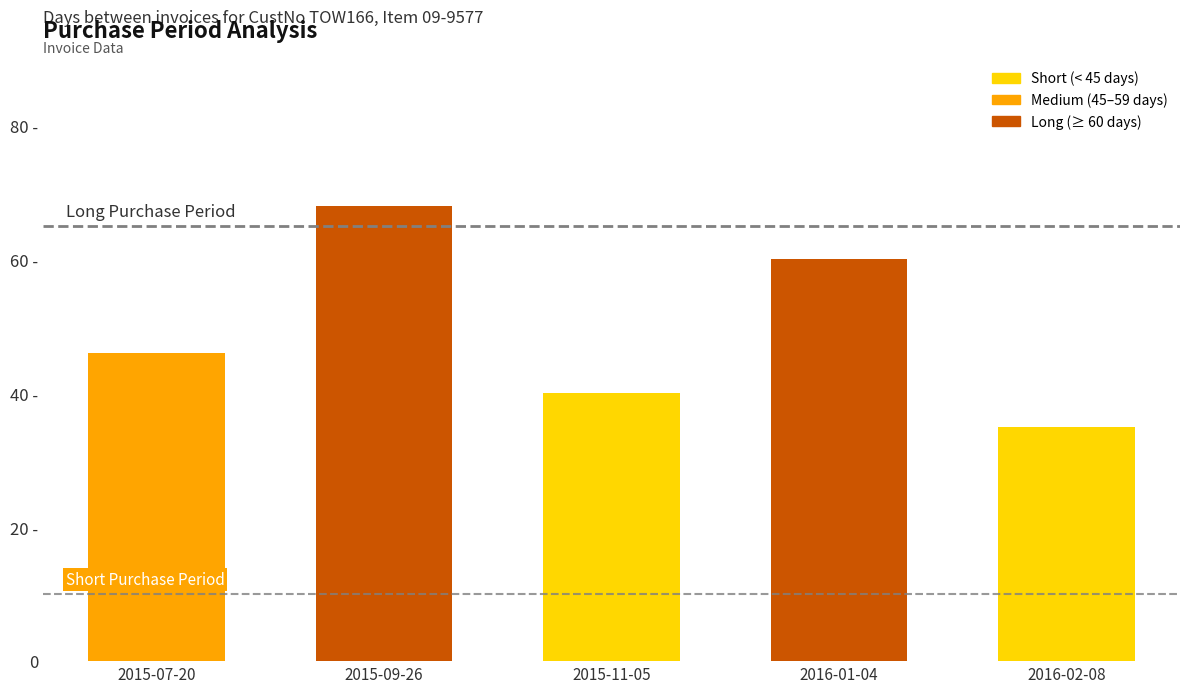

What value does the data have at 2015-11-05, to the nearest 10?

40